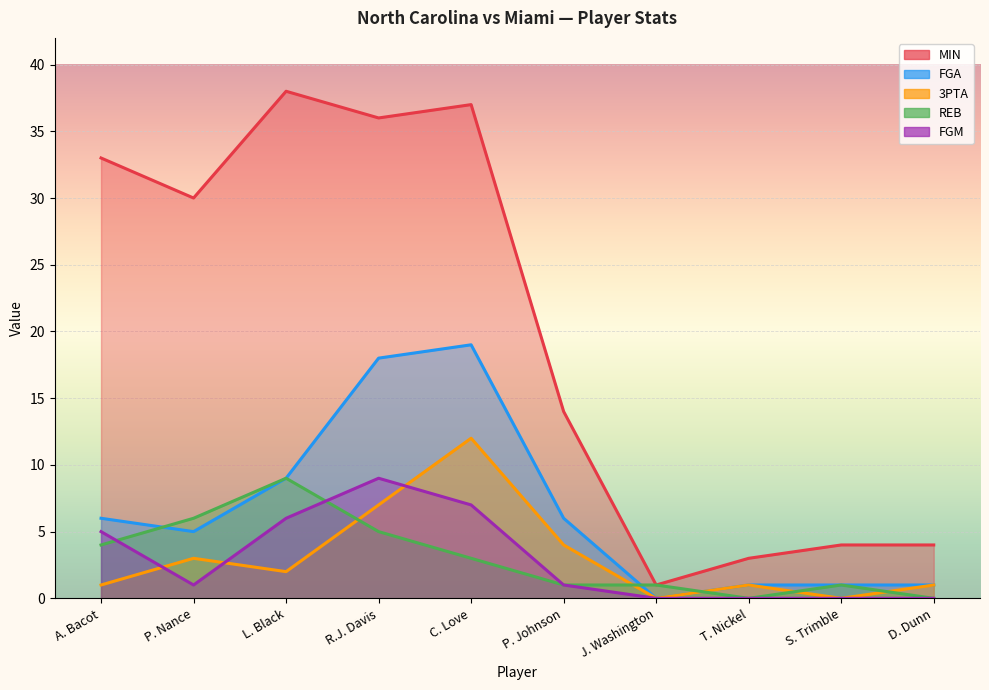

What is the label of the 1st point from the right?

D. Dunn